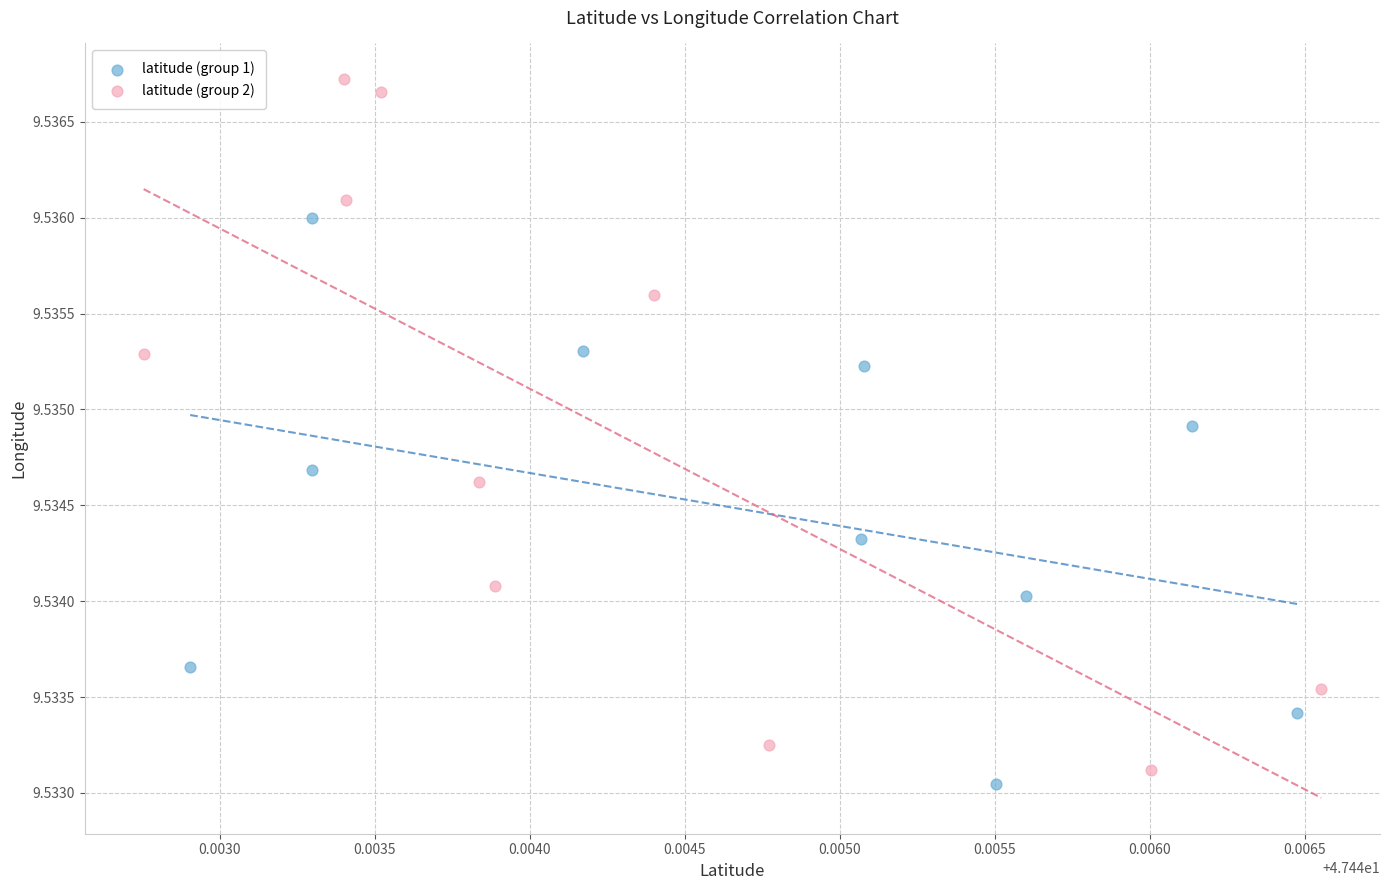

Which series has the largest Y range (max minus min)?

latitude (group 2)